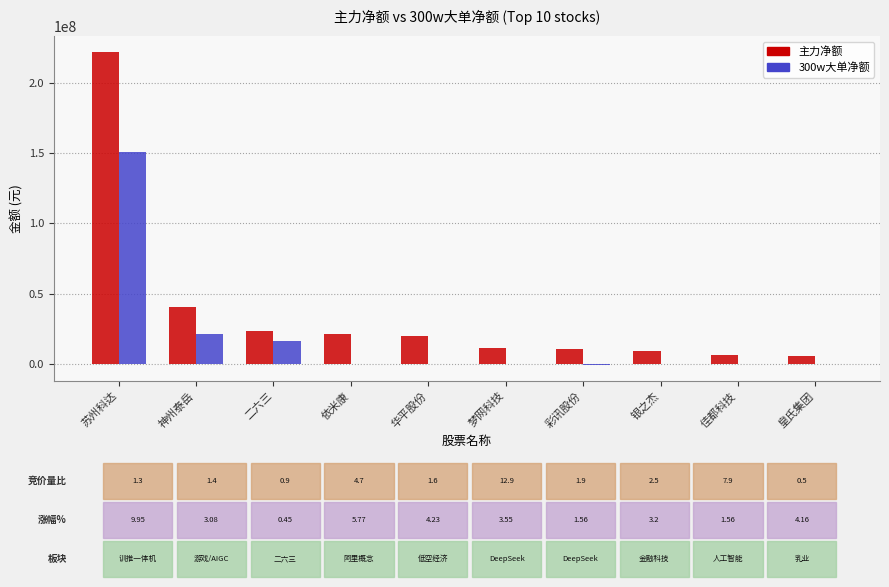

What is the maximum value shown in the chart?

222379586